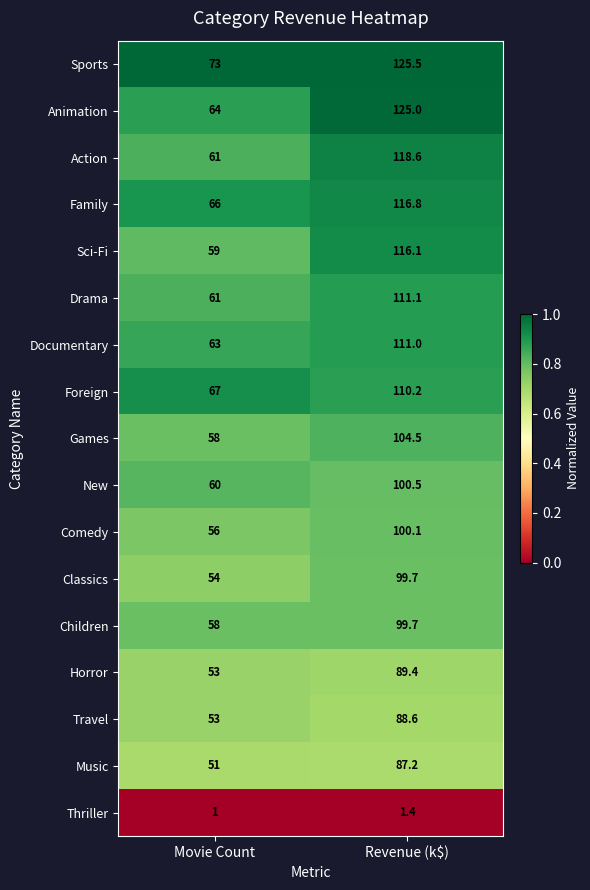

Is it true that Sports equals 125.8 at Movie Count?

False